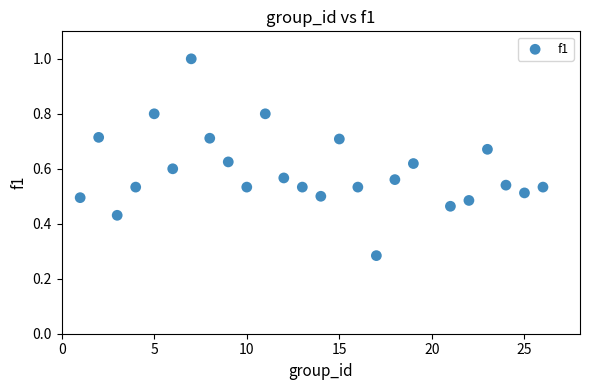

What is the range of X values (max minus min)?

25.0